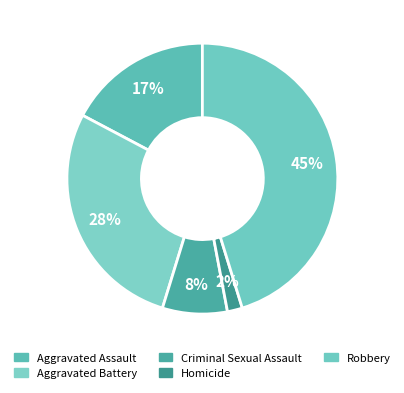

How many slices are in this pie chart?

5